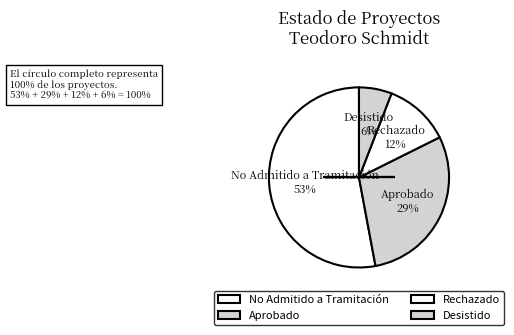

How many slices are in this pie chart?

4